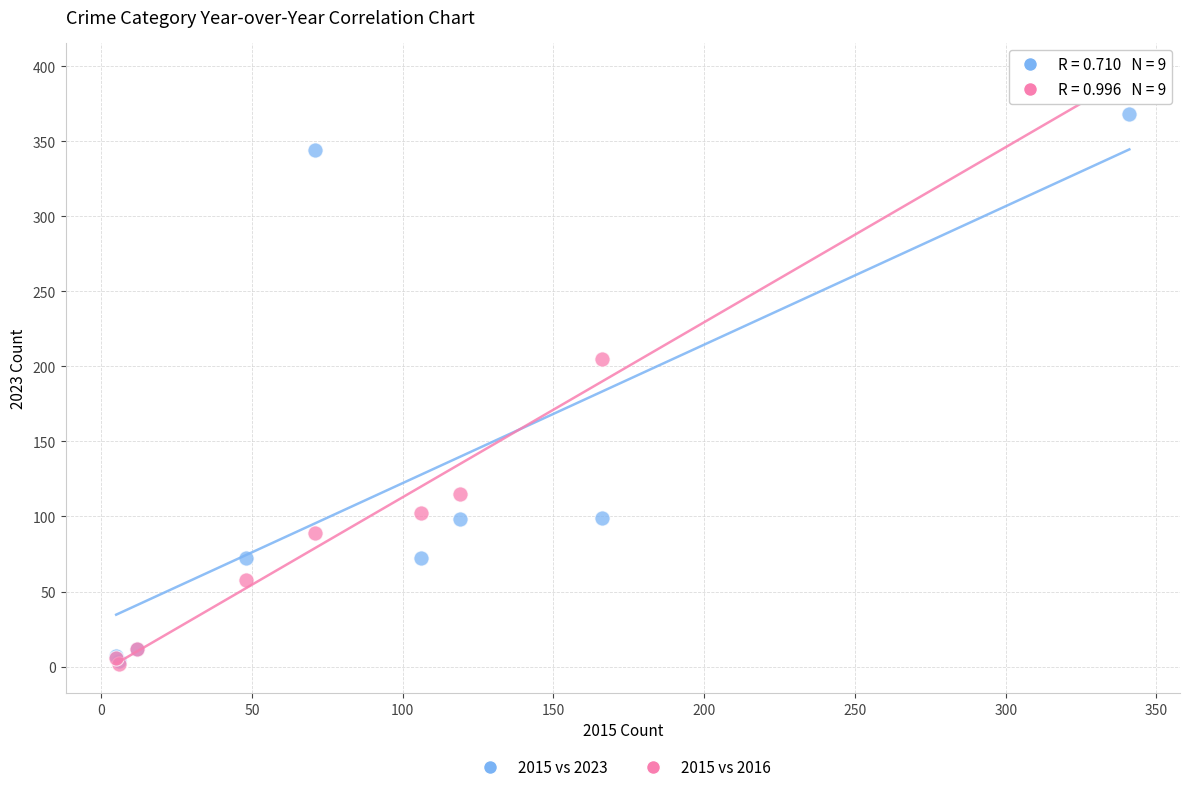

In the 2015 vs 2016 series, what Y value is closest to 199?

205